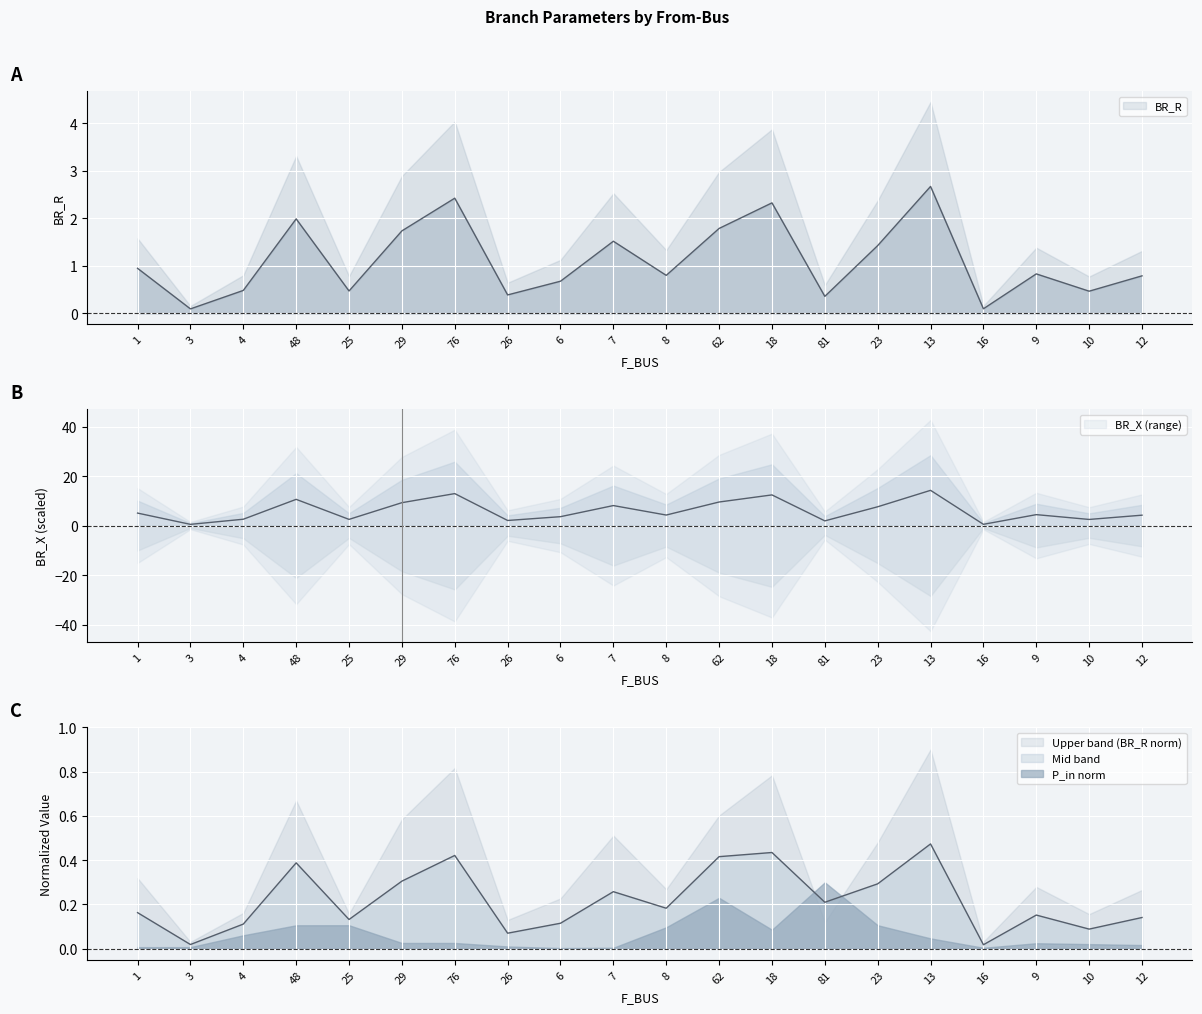

True or false: BR_R and BR_X intersect in this chart.

False